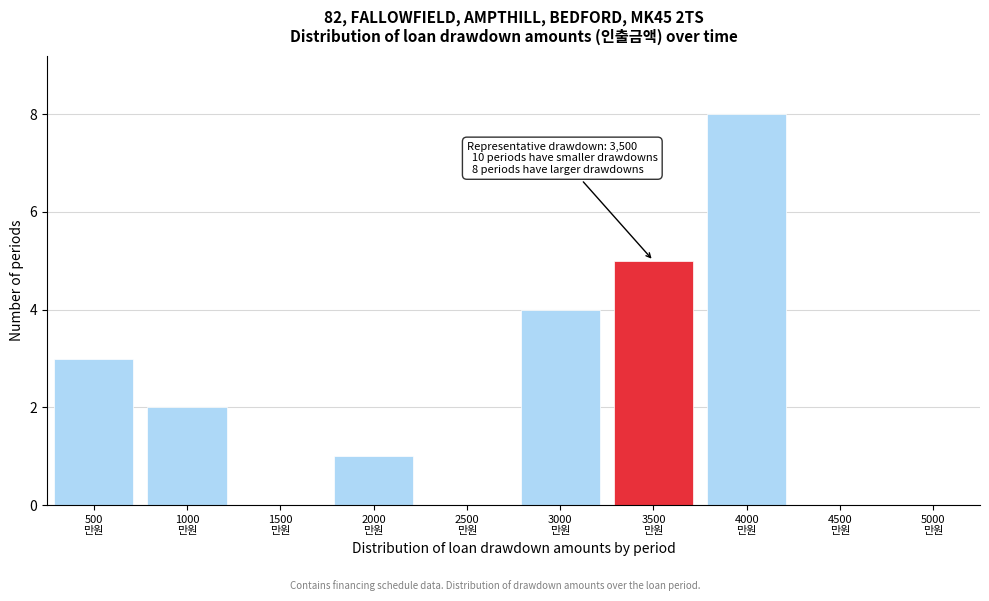

What is the sum of all values?

23